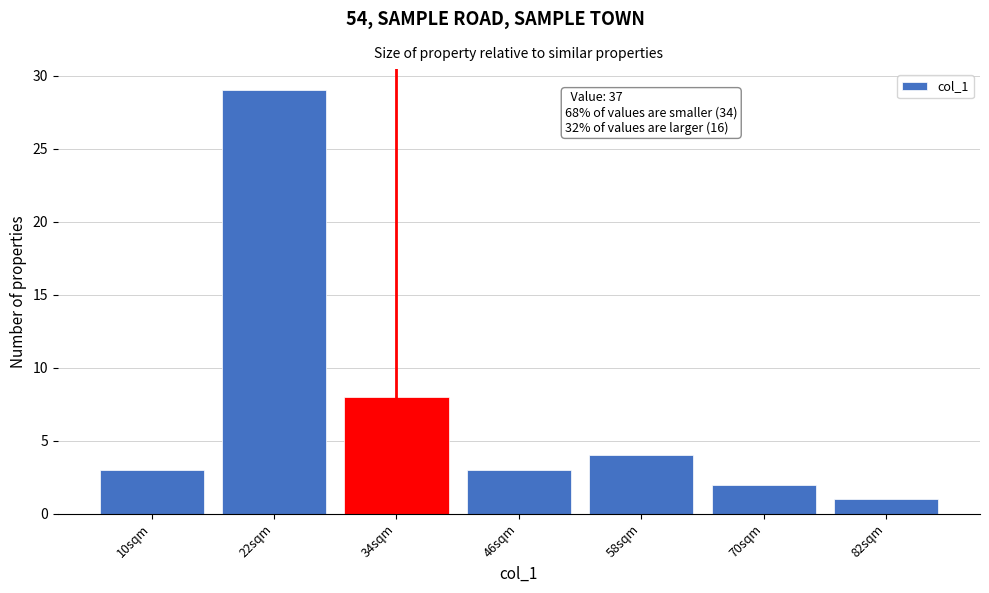

Reading left to right, what are all the values shown in this chart?

3	29	8	3	4	2	1